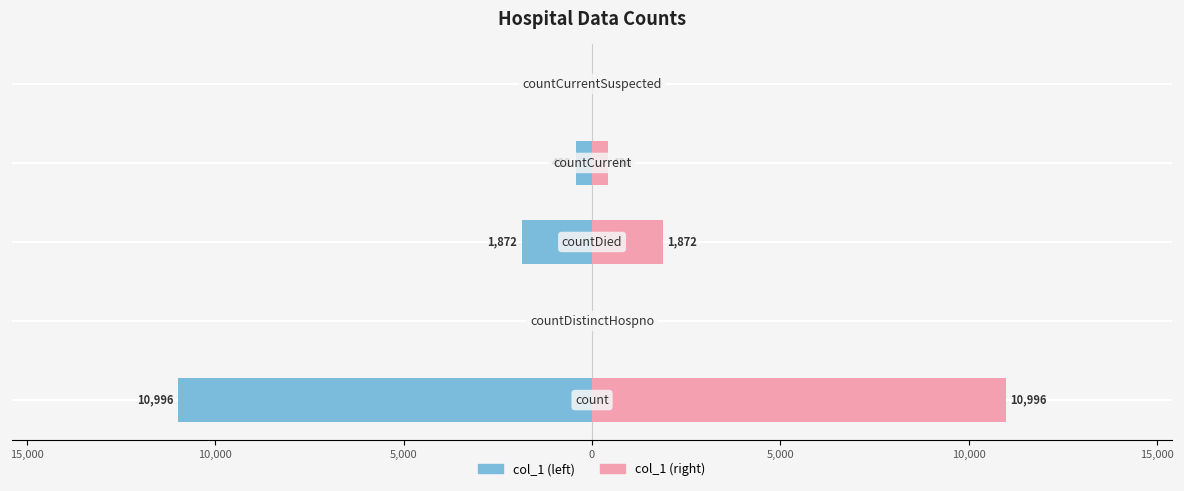

Between 20,000 and 0, which series saw the biggest shift?

col_1 (left)